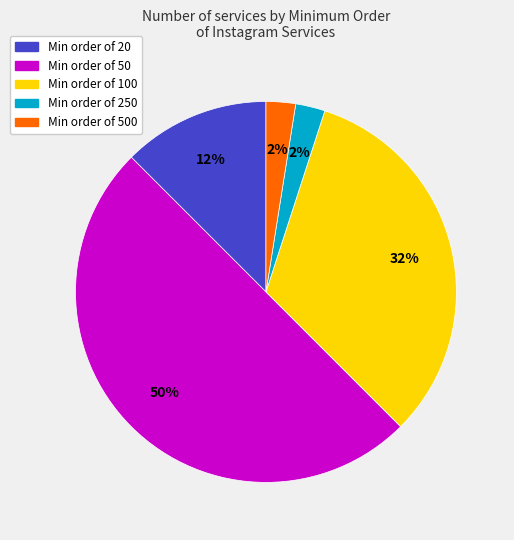

To the nearest percent, what is the average slice percentage?

20%